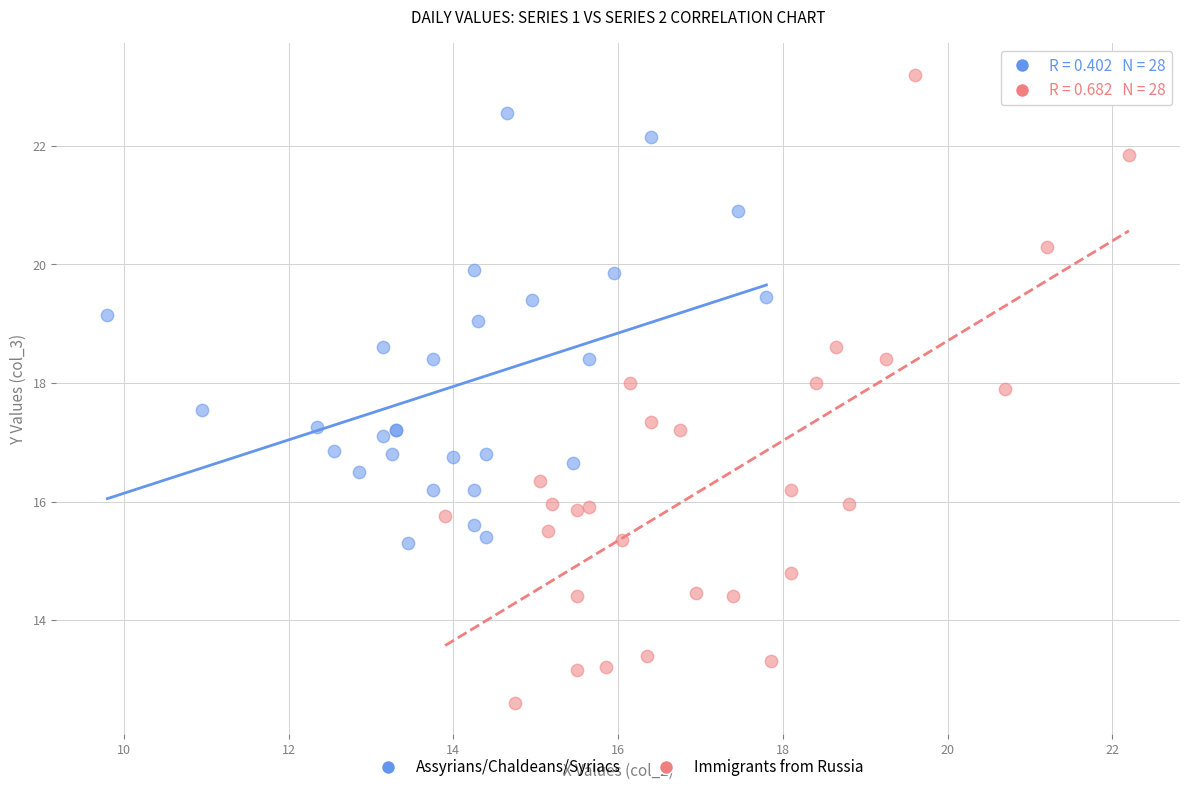

Which series has the largest Y range (max minus min)?

Immigrants from Russia